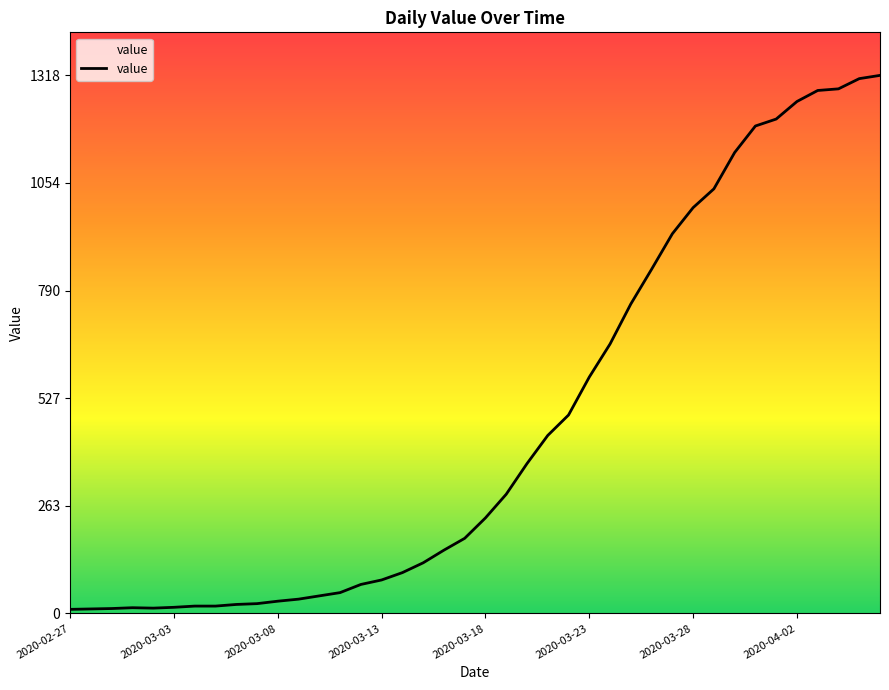

What is the greatest value displayed?

1318